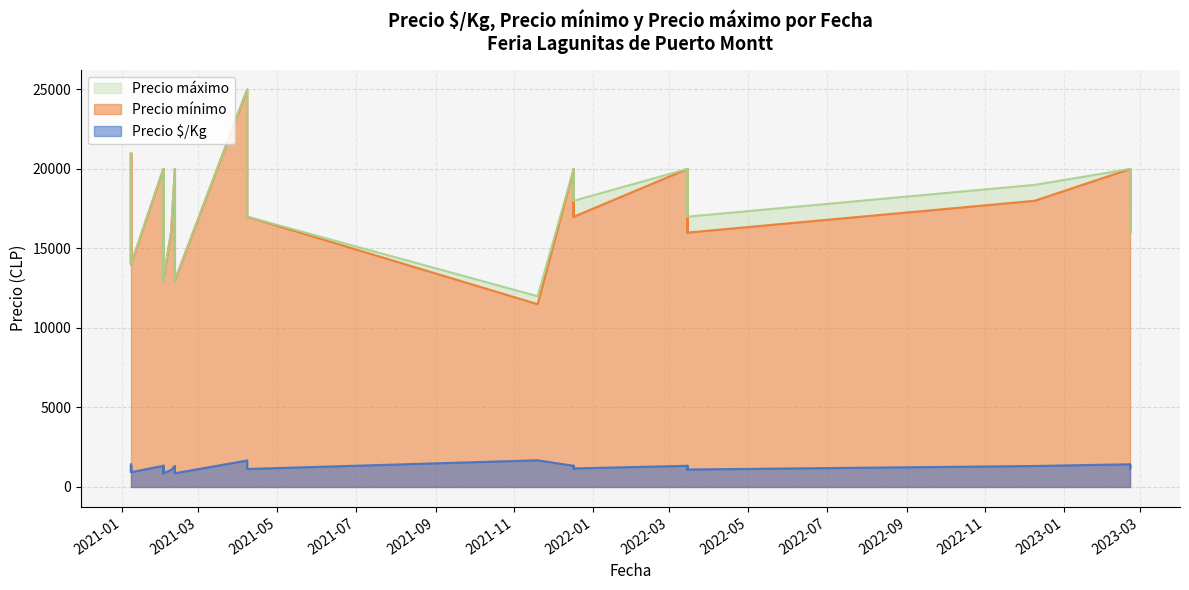

True or false: Precio máximo and Precio $/Kg cross at least once.

False